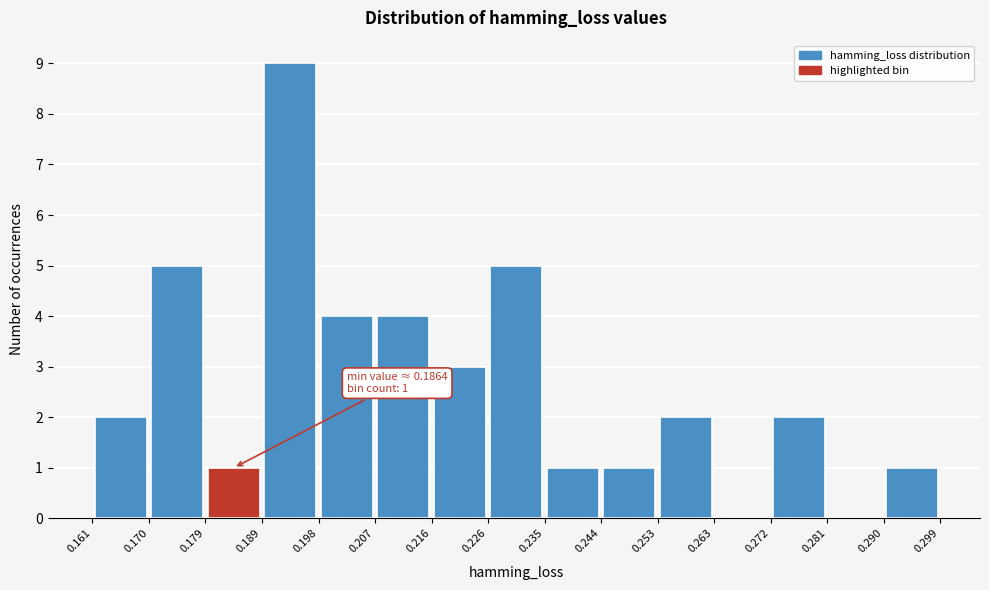

Over which range of the x-axis is the bar tallest?

0.189 to 0.198